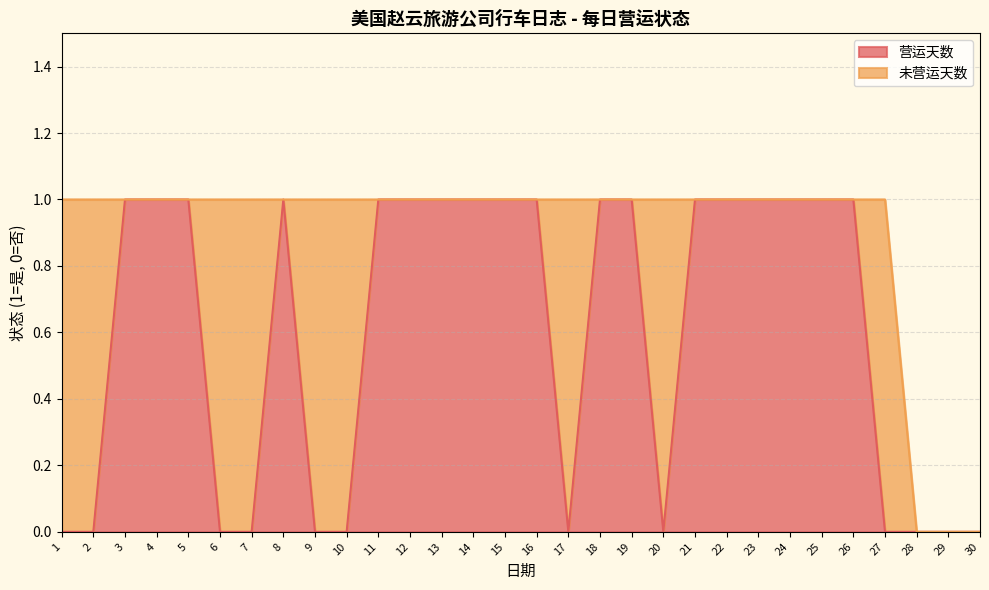

What is the value of the 25th point from the left?

1